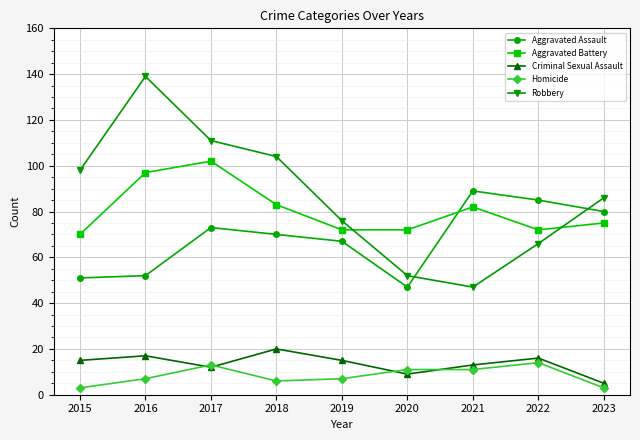

True or false: Robbery has more than 0 points higher than both neighbors.

True